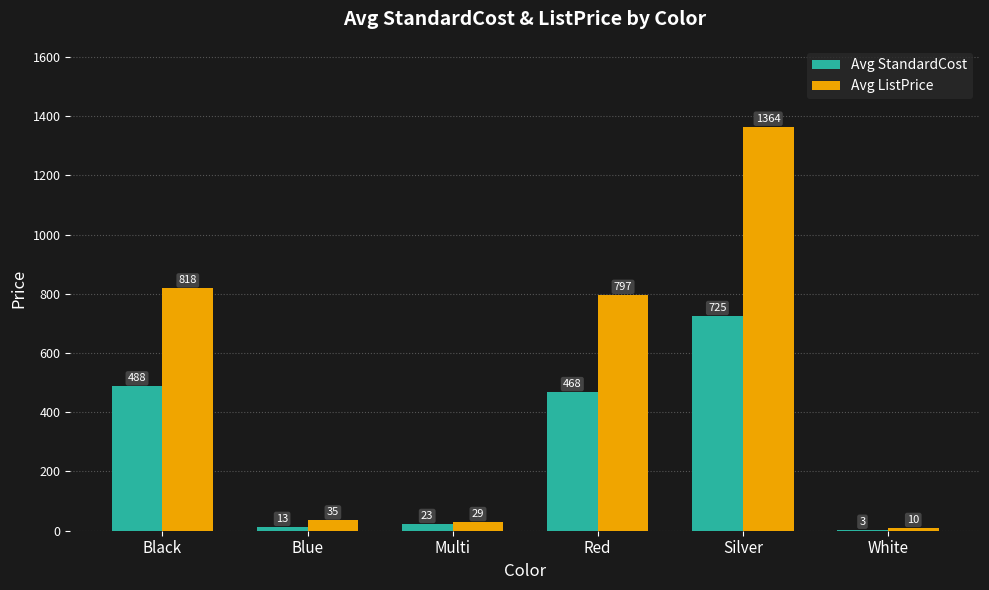

The value of Avg ListPrice at Blue is 35.0. True or false?

True